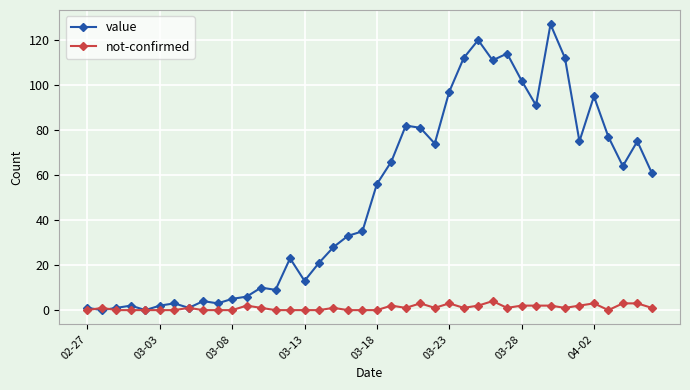

What is the difference between the maximum and minimum values in the not-confirmed series?

4